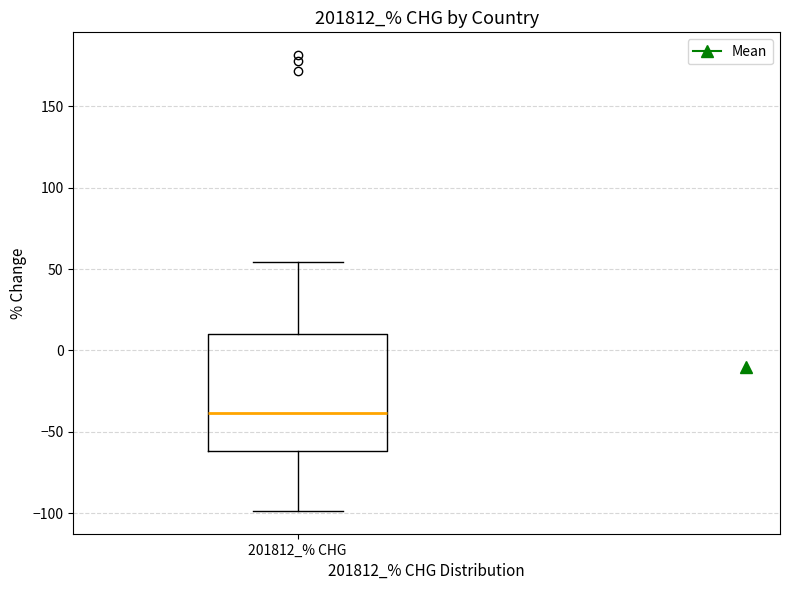

Transcribe this box plot: give where the median line is, the range the box spans, and where the two whiskers end, as read against the y-axis. The values are not printed on the chart, so give them approximately, as read against the axis.

median -40, box -60 to 10, whiskers -100 to 55